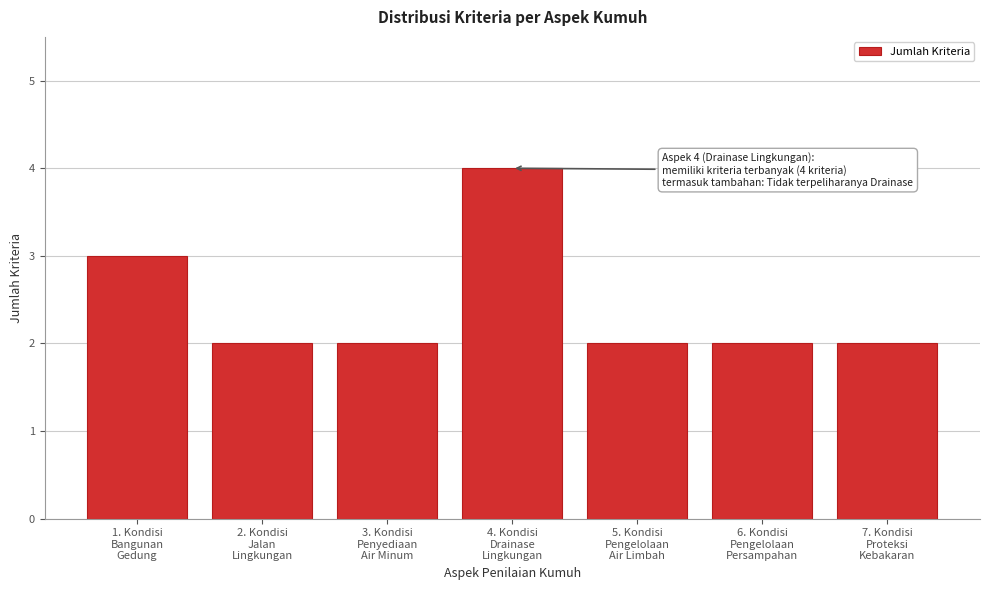

Reading left to right, transcribe all the data shown in this chart.

3	2	2	4	2	2	2